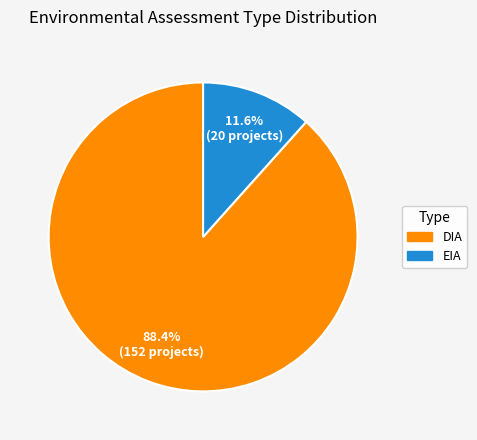

How many slices are in this pie chart?

2